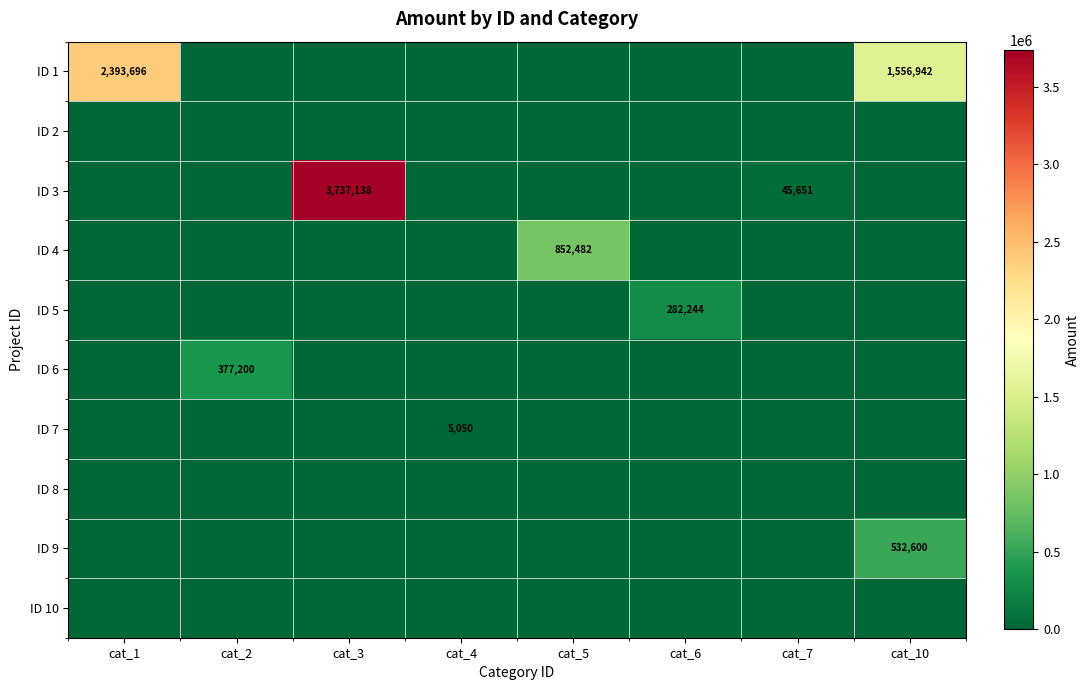

Is it true that ID 3 equals 45651 at cat_7?

True